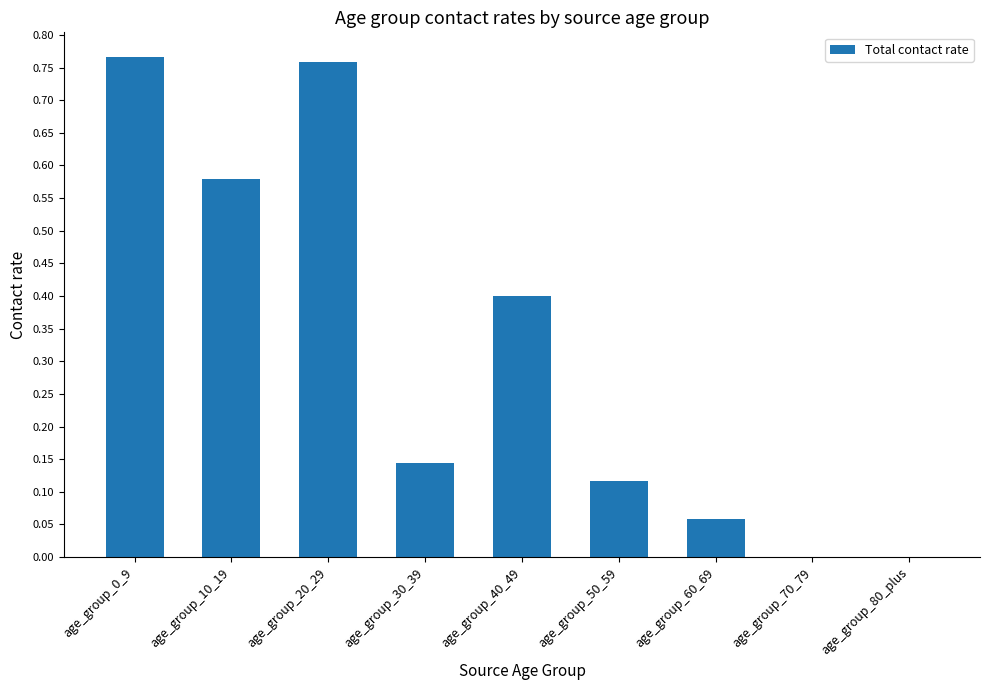

Between age_group_30_39 and age_group_80_plus, which is larger?

age_group_30_39